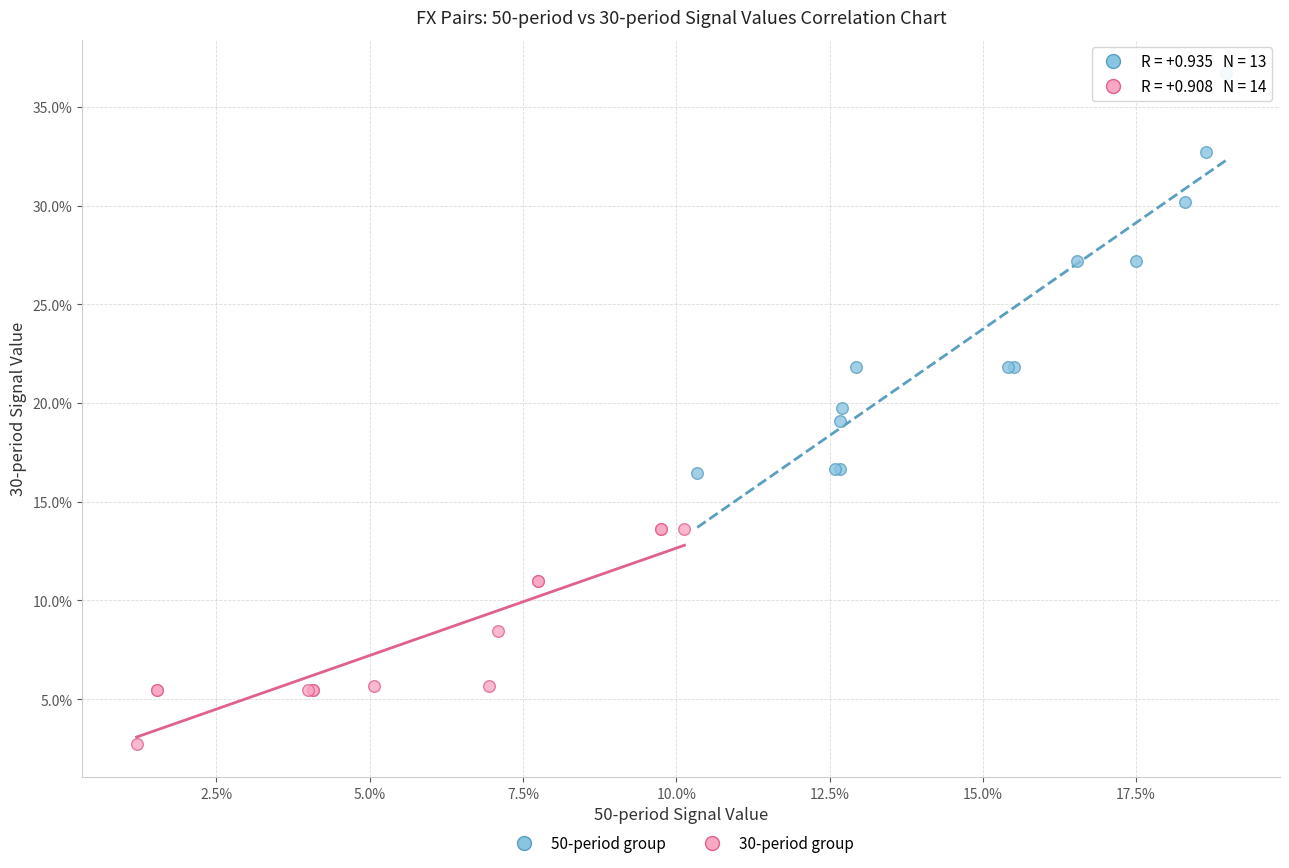

Which series reaches the maximum Y coordinate?

50-period group